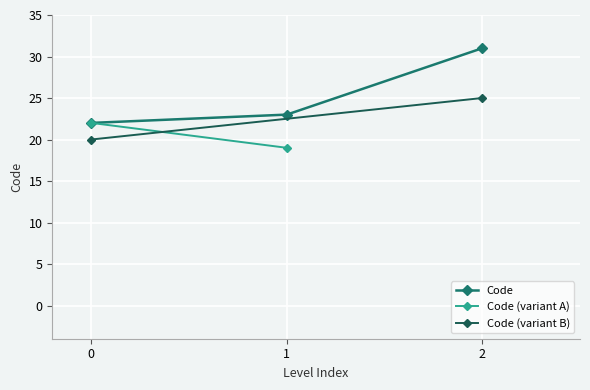

Is it true that Code equals 22 at 0?

True